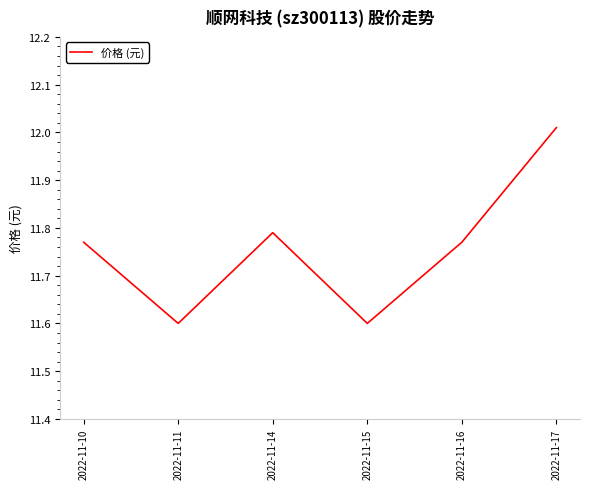

What is the smallest value displayed?

11.6